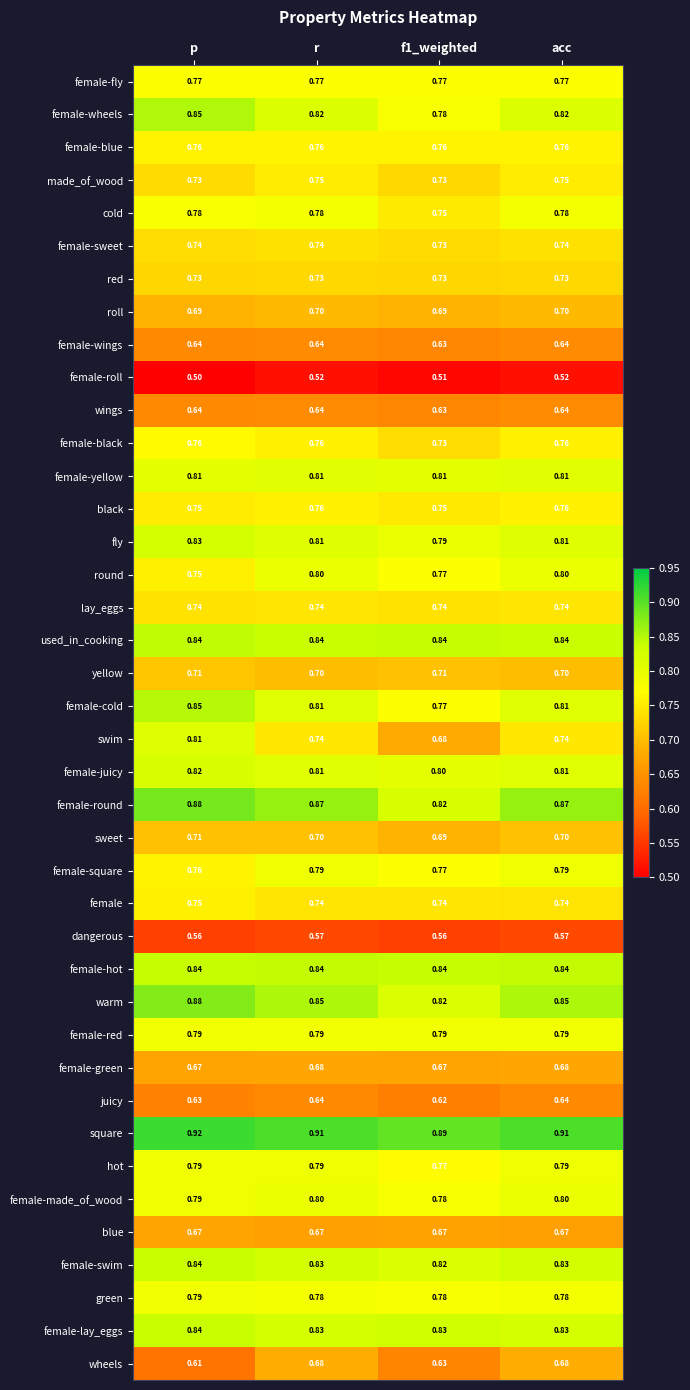

Which series changed the most between p and f1_weighted?

swim